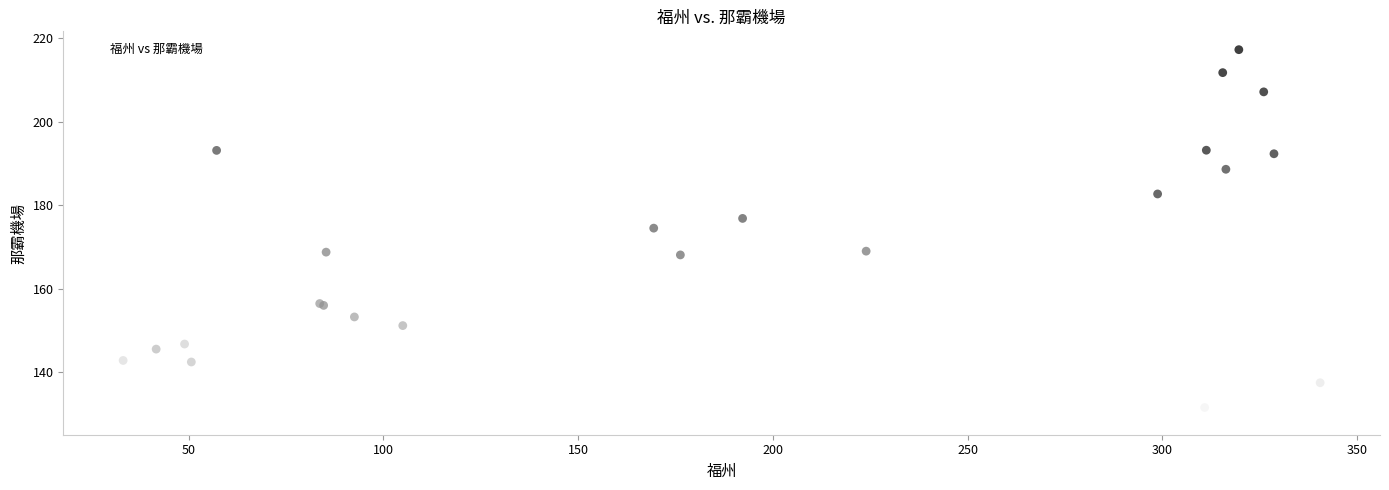

What Y value in the scatter plot is closest to 173?

174.5